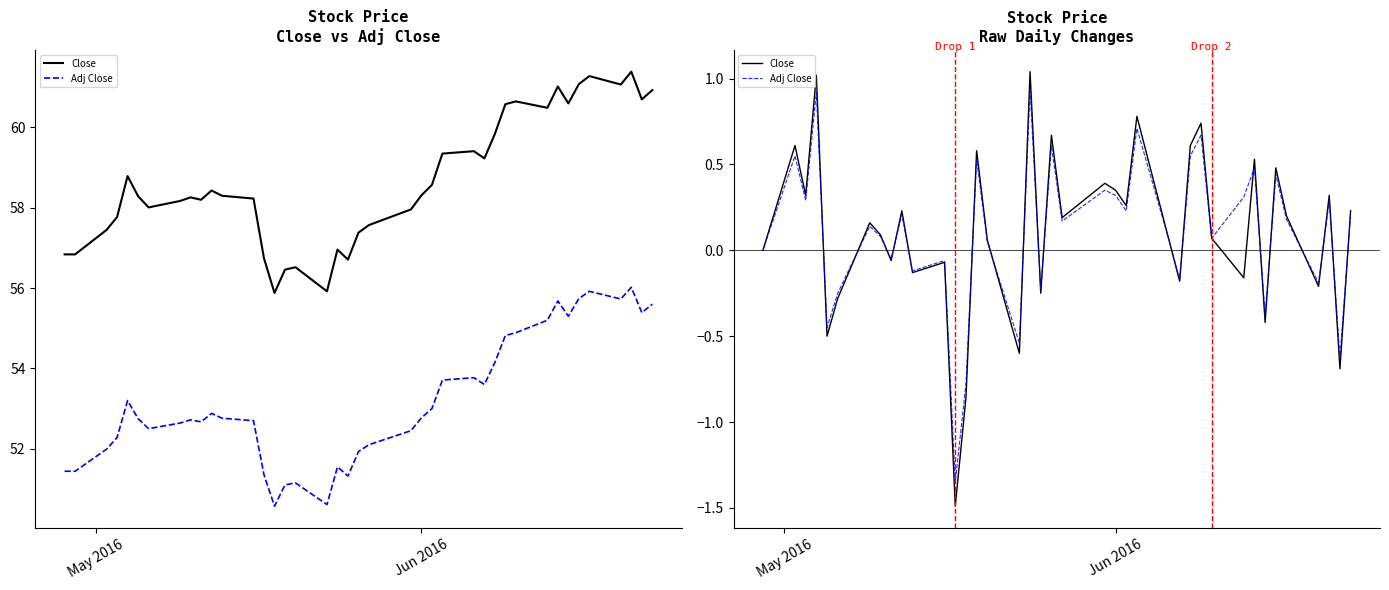

Where is Close nearest to the value 0?

May 2016